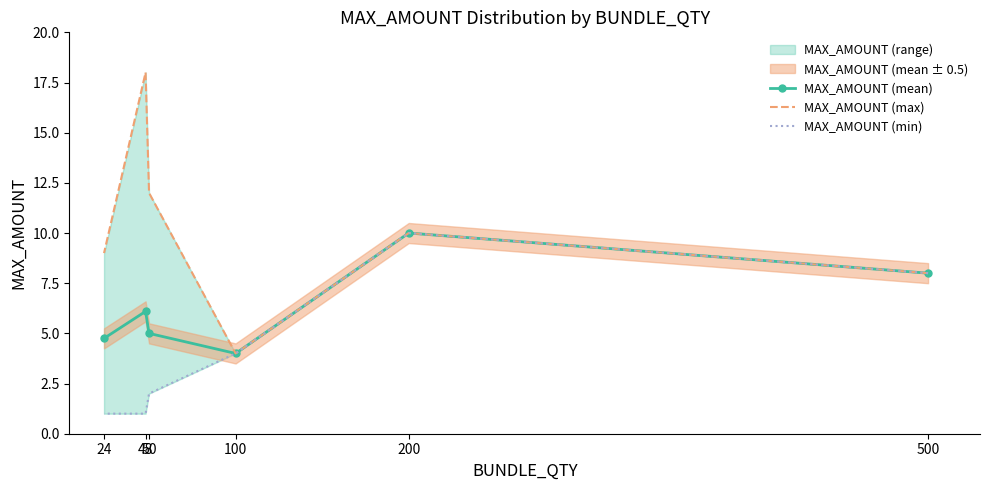

How many lines are shown in the chart?

3